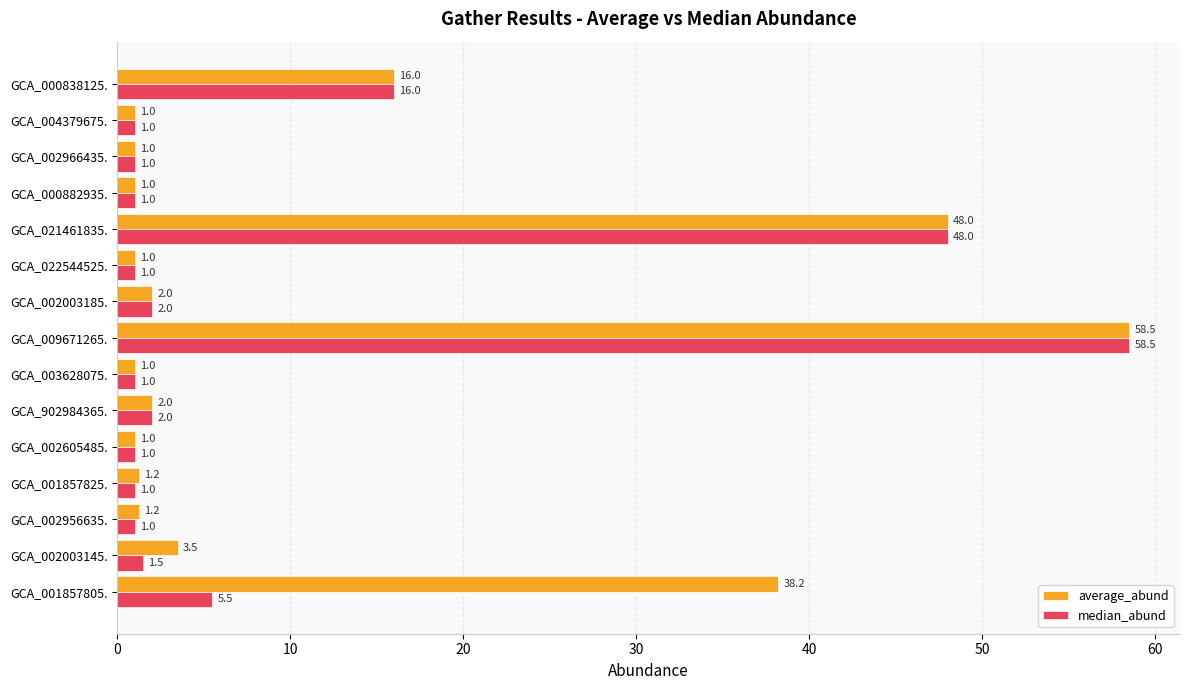

Rank the series at GCA_001857805. from highest to lowest value.

average_abund, median_abund